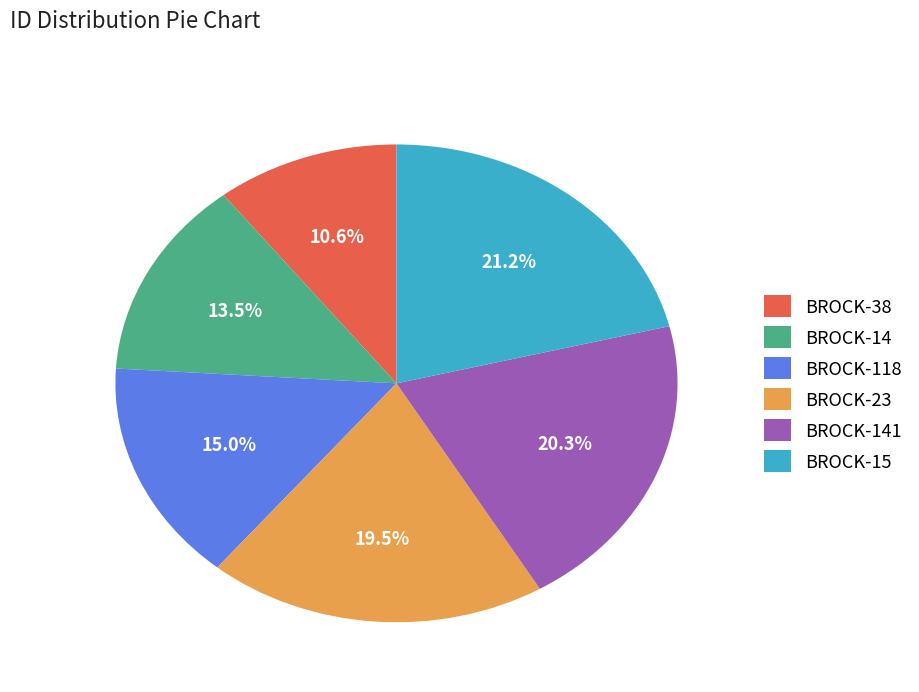

True or false: BROCK-38 accounts for 1% of the total.

False